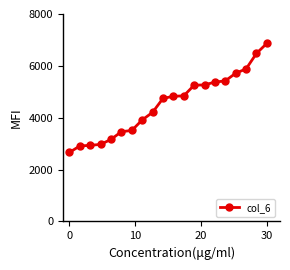

What is the value of the 5th point from the left?

3164.0